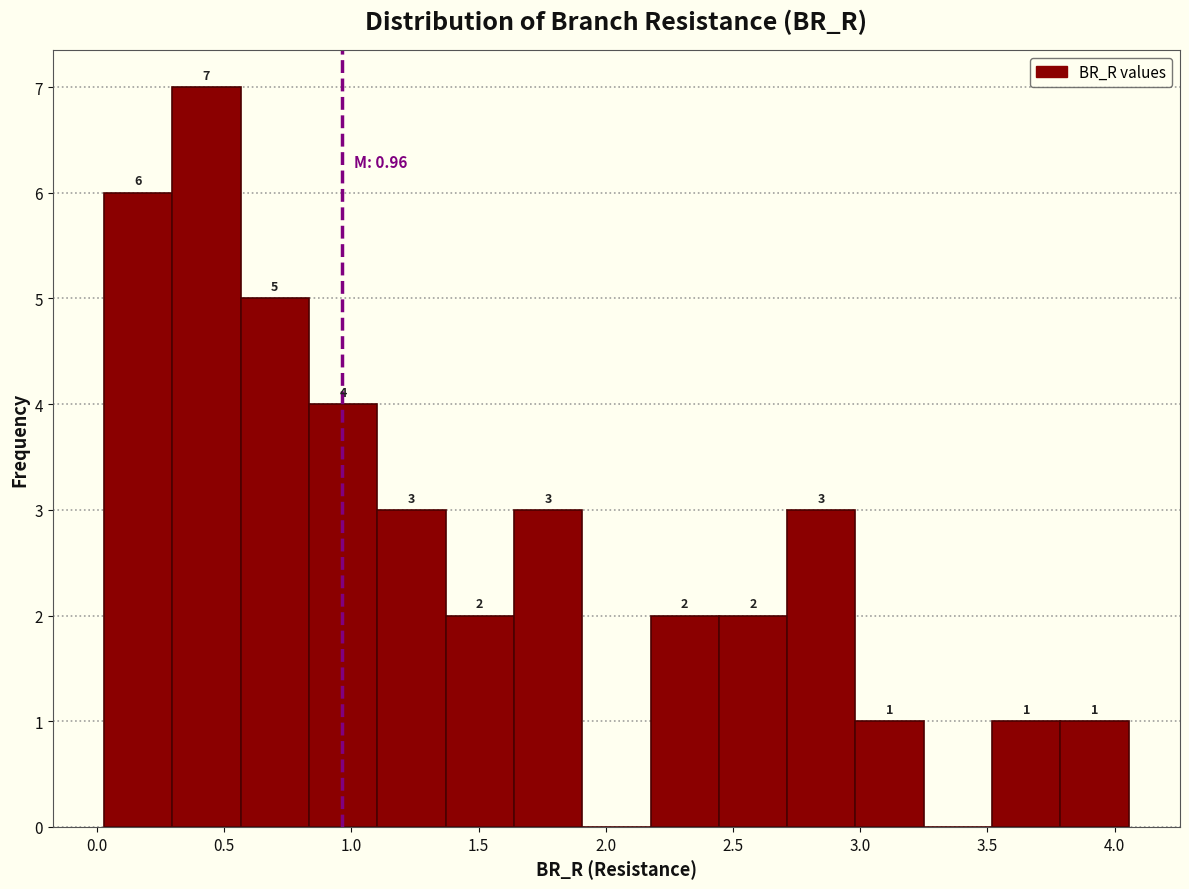

Over which range of the x-axis is the bar tallest?

0.30 to 0.55